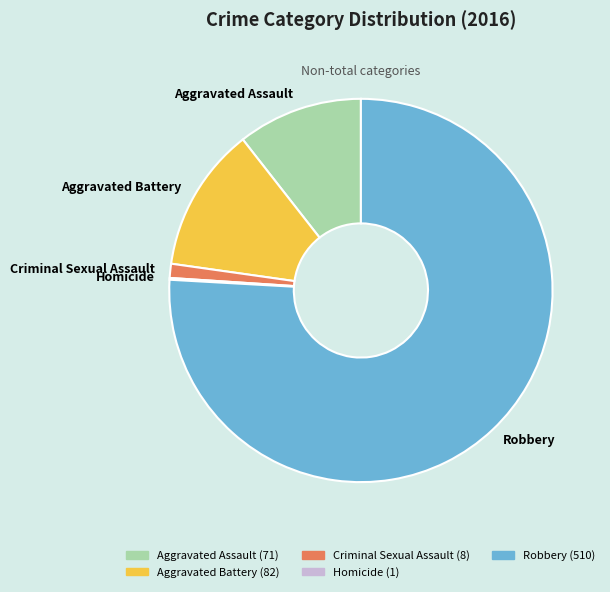

Which has a higher value, Robbery or Aggravated Battery?

Robbery